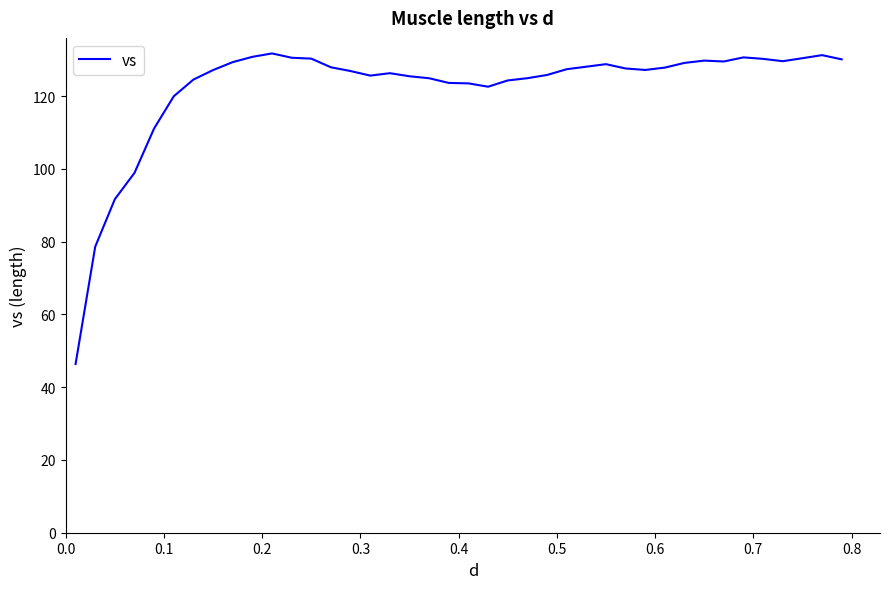

What is the smallest value displayed?

46.4